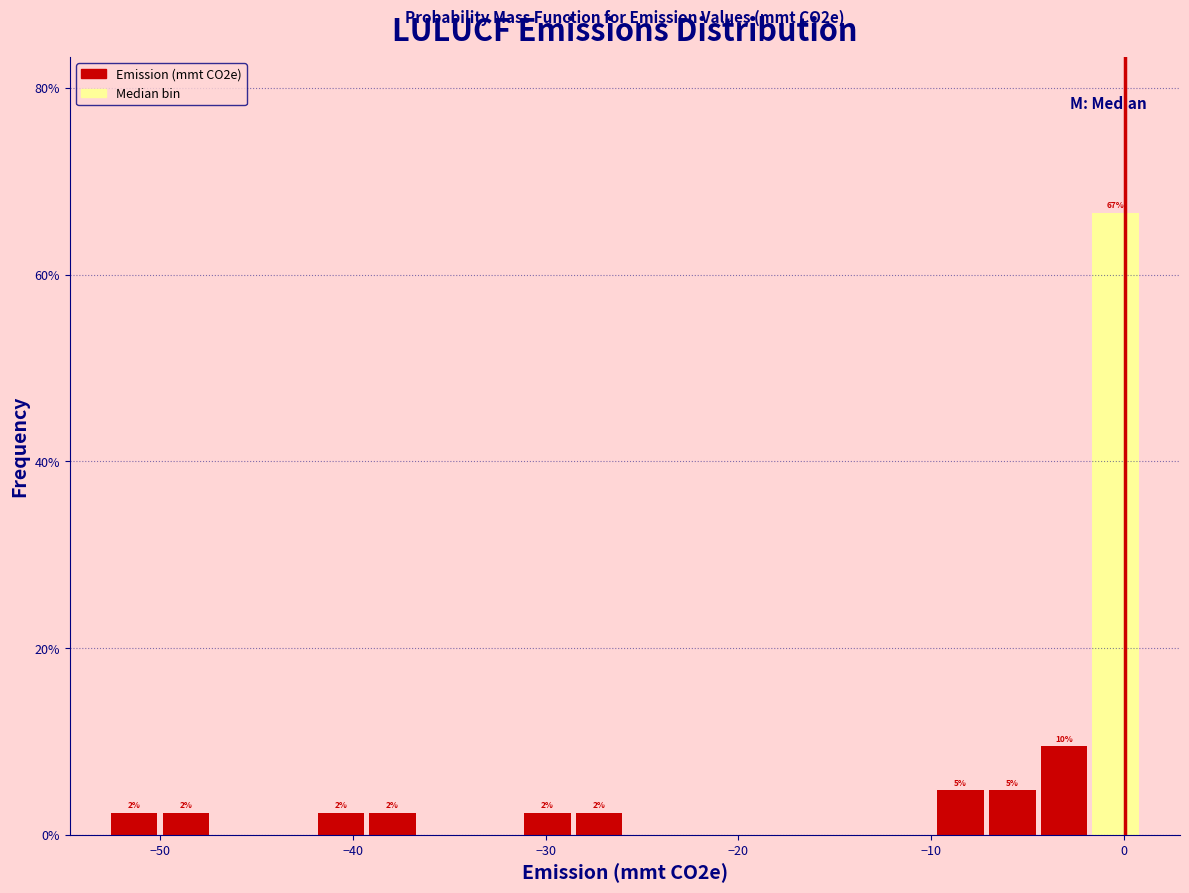

Read against the x-axis, roughly where is the centre of the tallest bar?

0